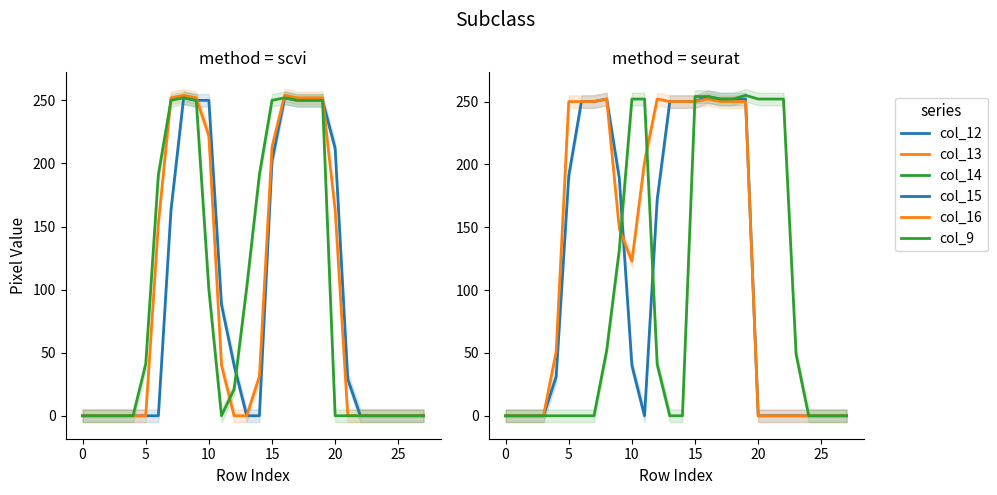

How many times do col_16 and col_15 cross each other?

1